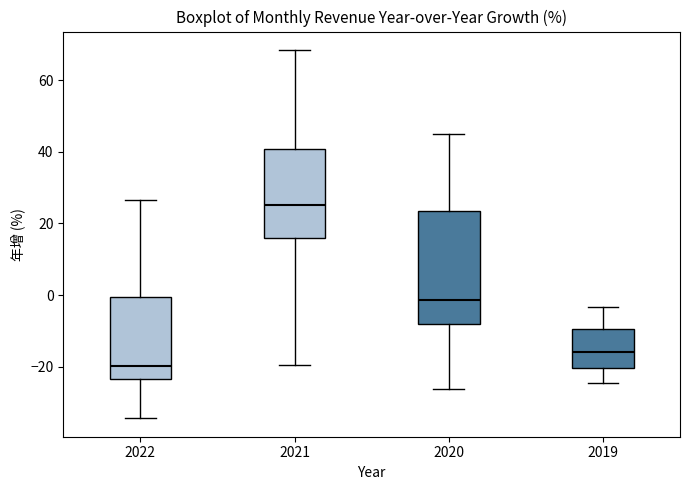

Which box's median line is the highest?

2021